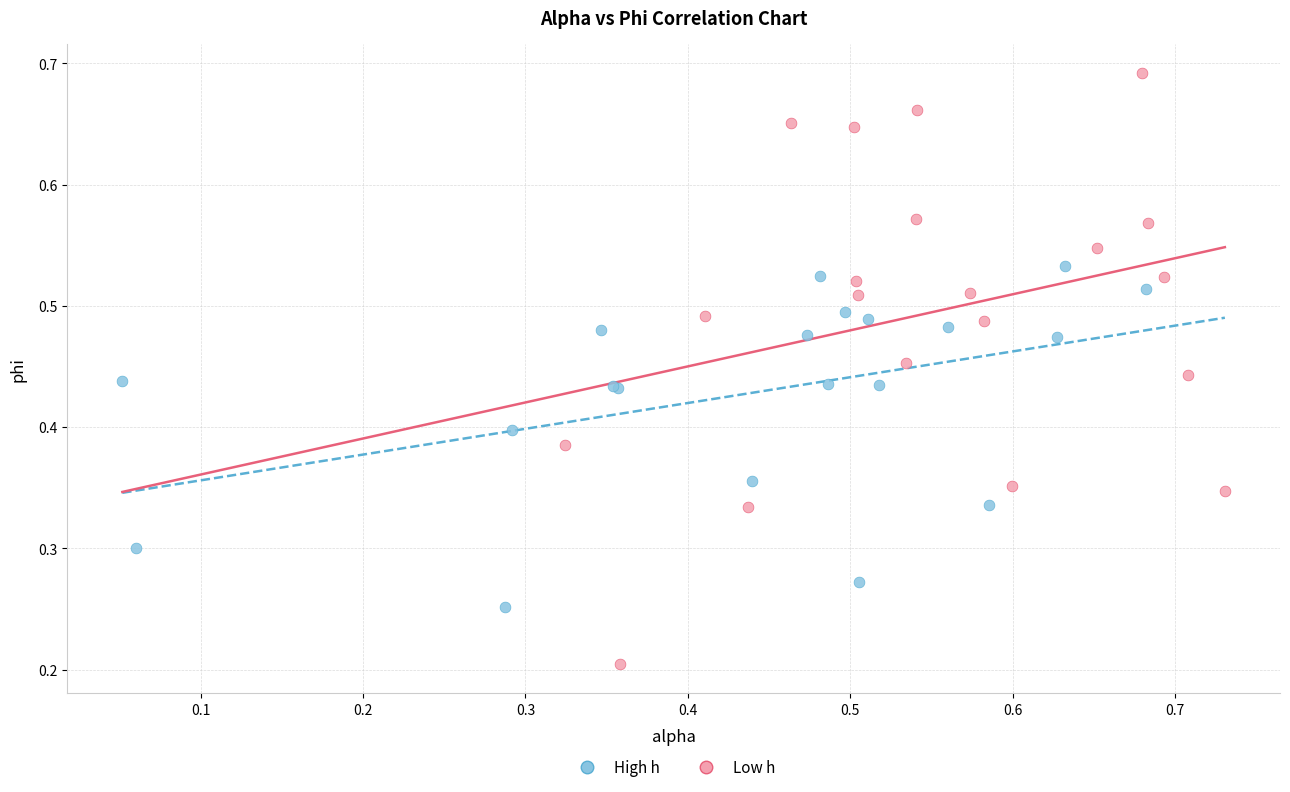

Which series has the largest Y range (max minus min)?

Low h